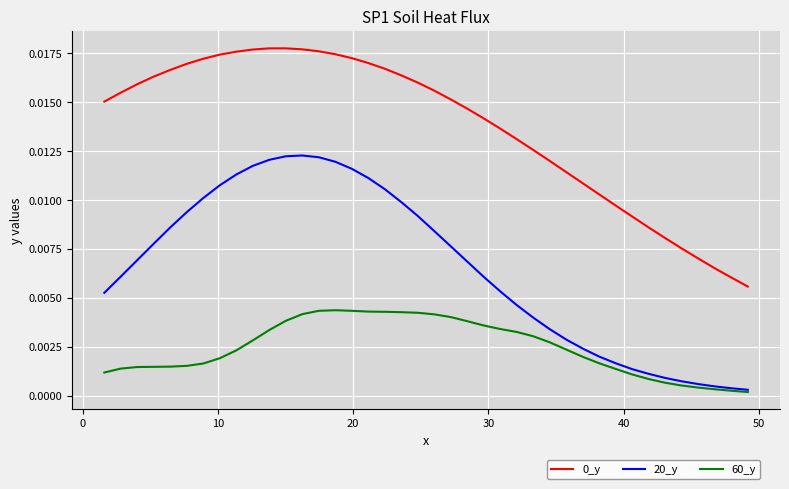

True or false: 20_y and 0_y intersect in this chart.

False